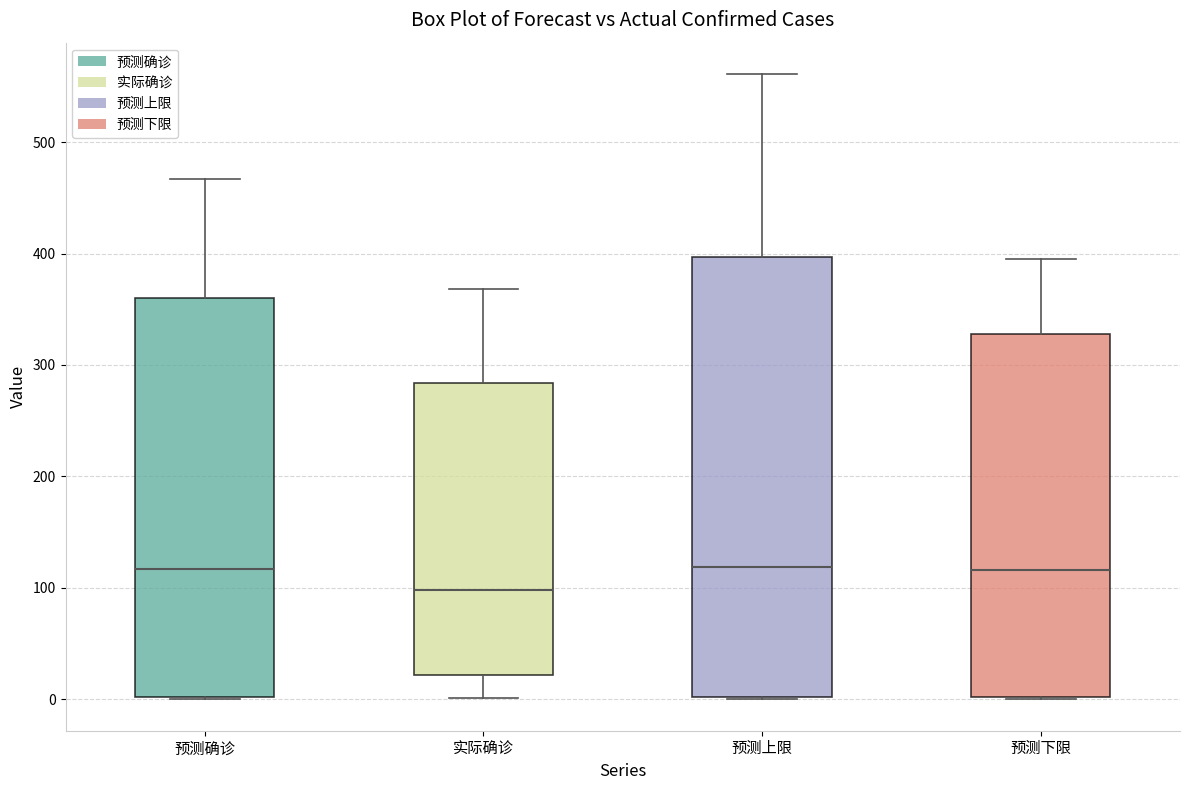

Where is the upper edge of the box for 预测下限 on the y-axis? The values are not printed on the chart, so give them approximately, as read against the axis.

330